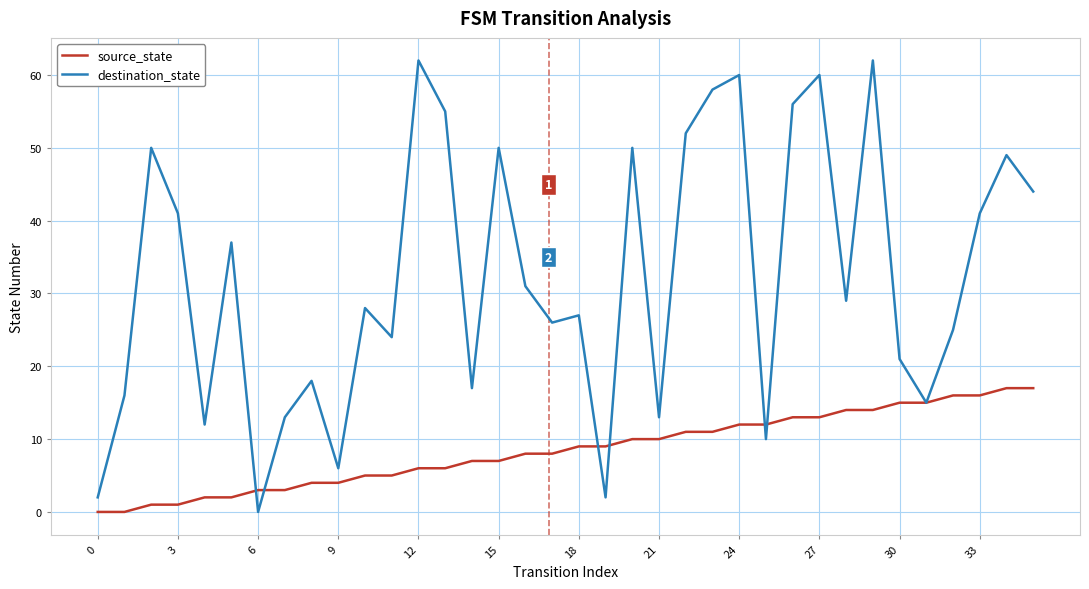

Which series has the largest total across all categories?

destination_state